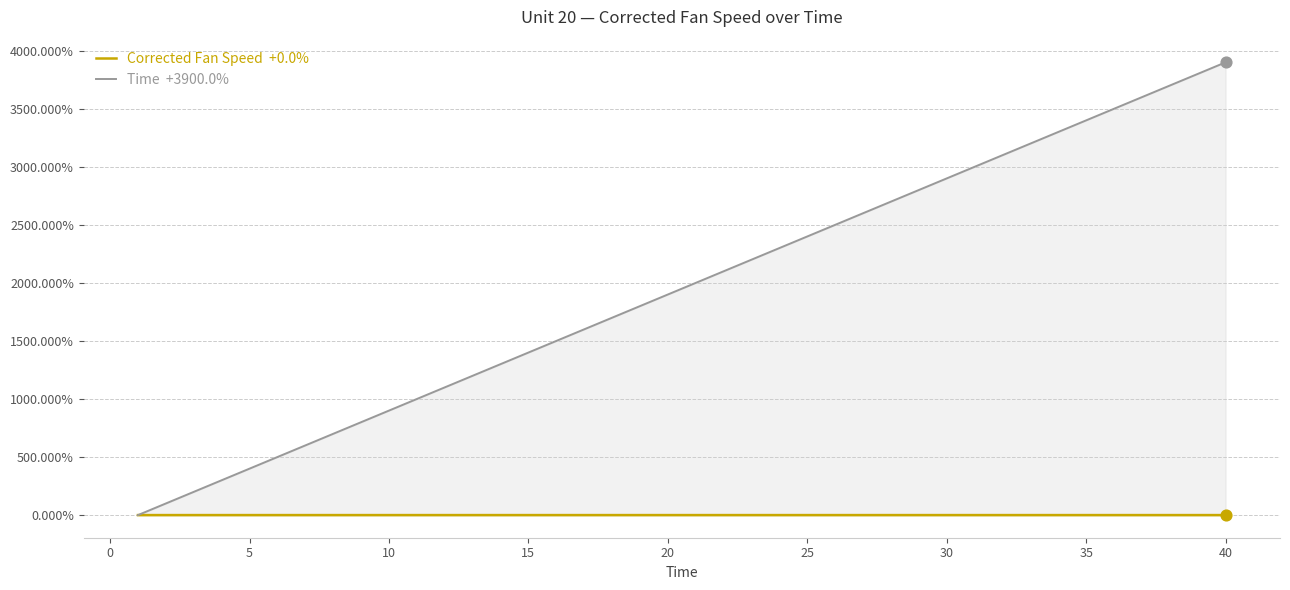

At how many categories does at least one series exceed 3409?

5